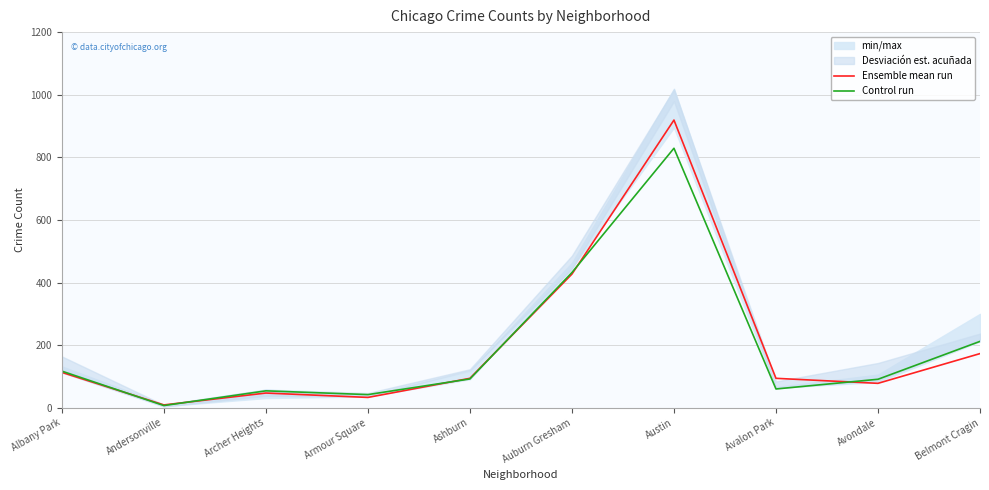

Reading left to right, list all the values displayed in this chart.

Ensemble mean run: 113	9	47	33	94	427	919	94	78	173
Control run: 117	7	54	42	92	432	829	60	91	212